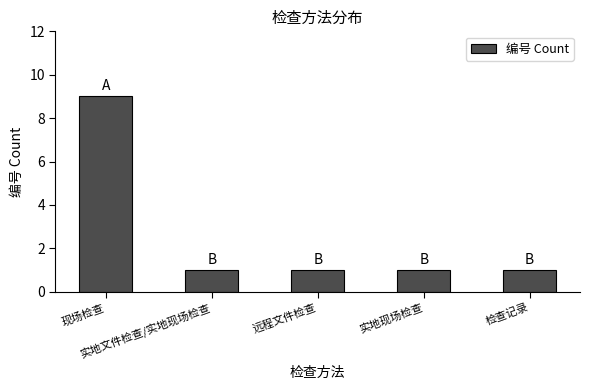

The chart shows a value of 4 at 现场检查. True or false?

False